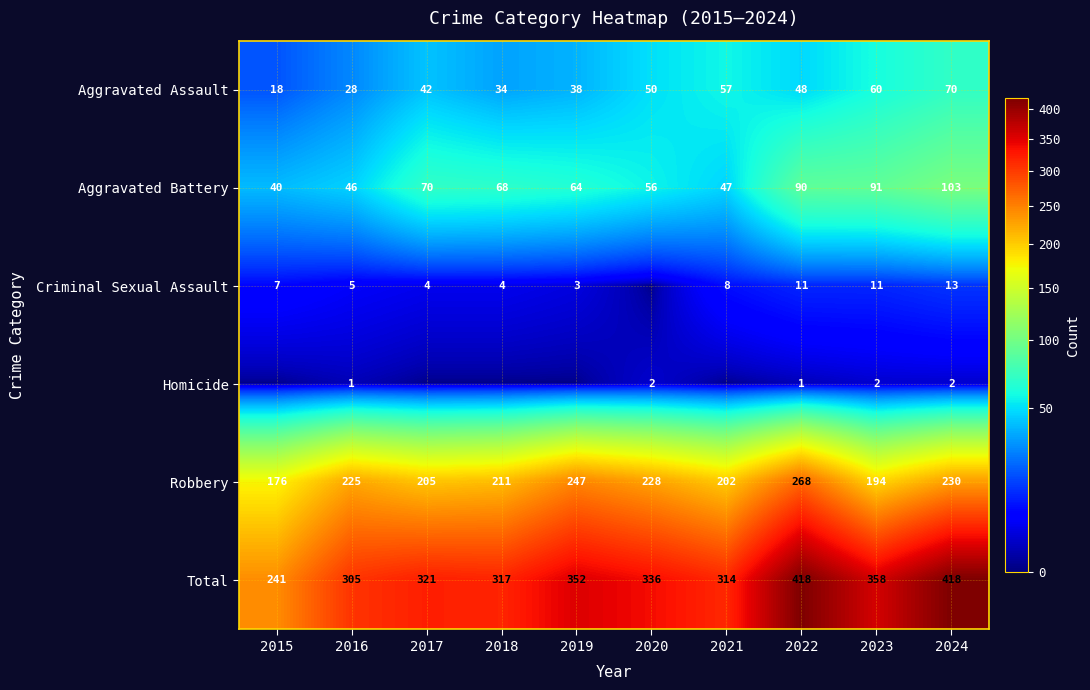

Which series has the largest range (max minus min)?

Total